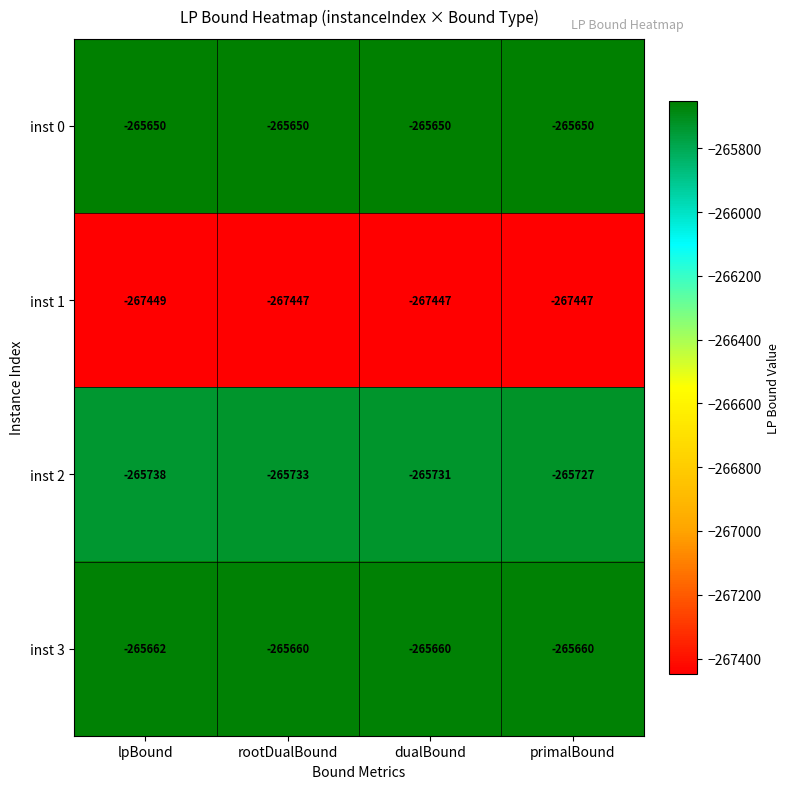

Which series has the largest total across all categories?

inst 0